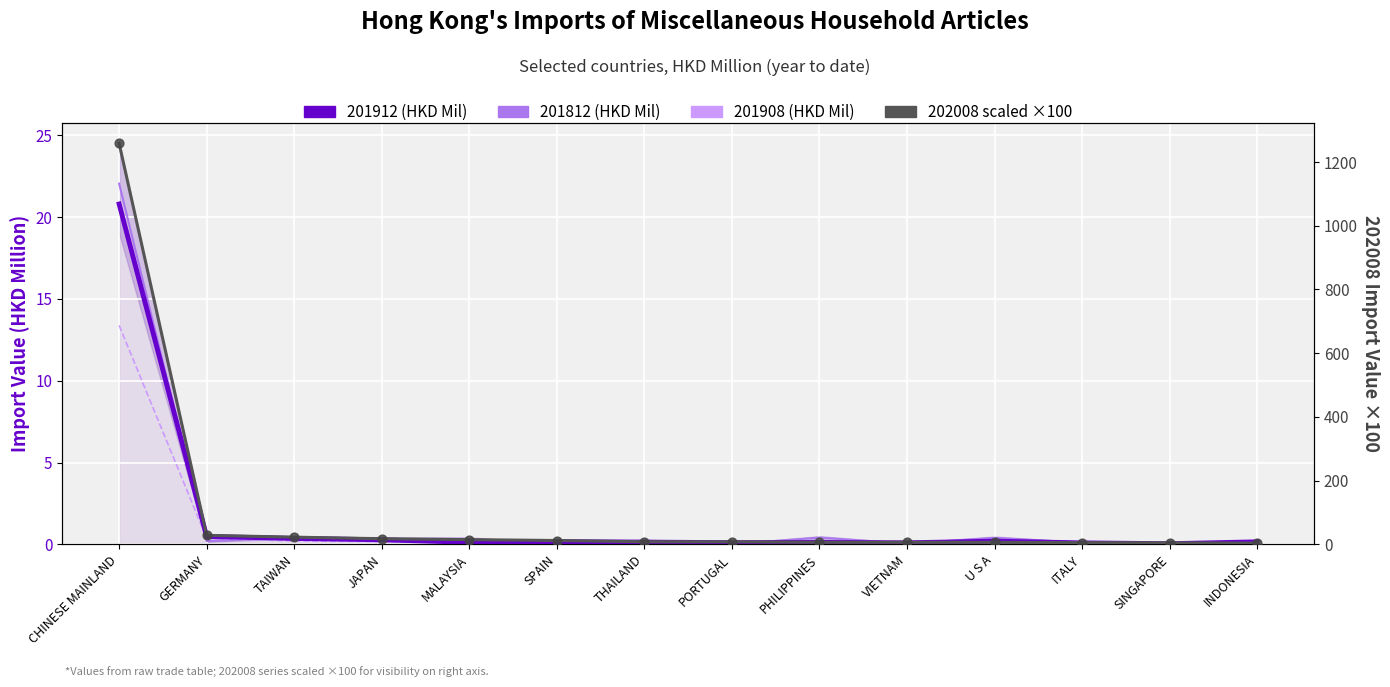

At which category is the sum across all series the highest?

CHINESE MAINLAND